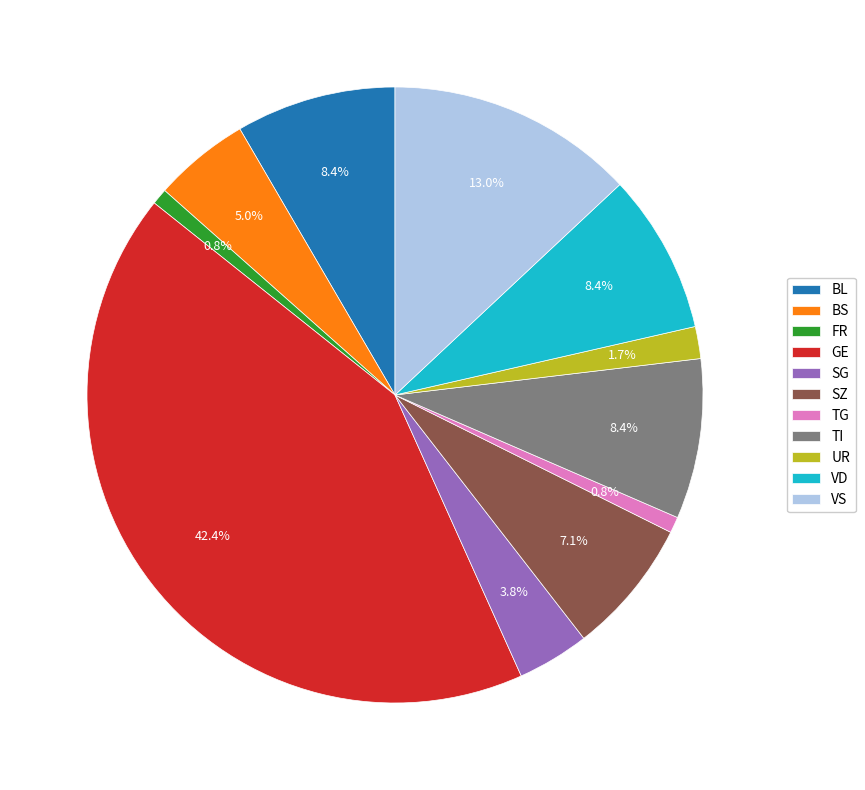

How much of the chart is everything except SG?

96.2%